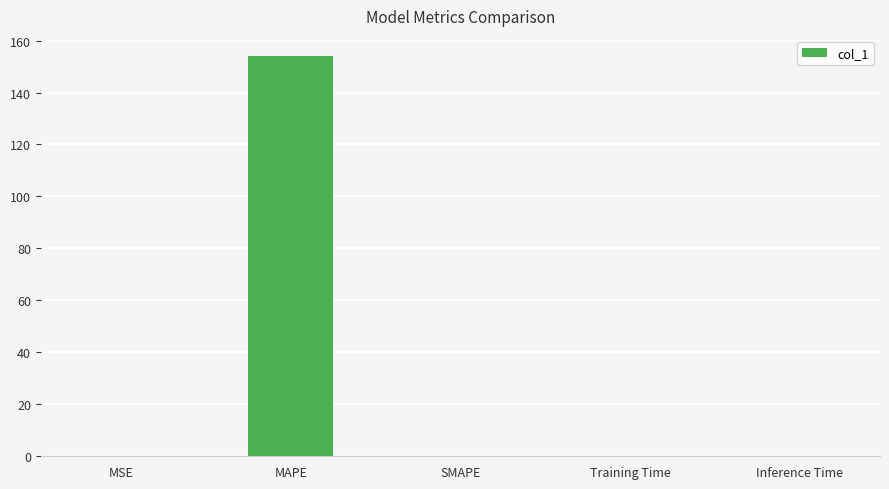

How many distinct data groups are displayed?

1